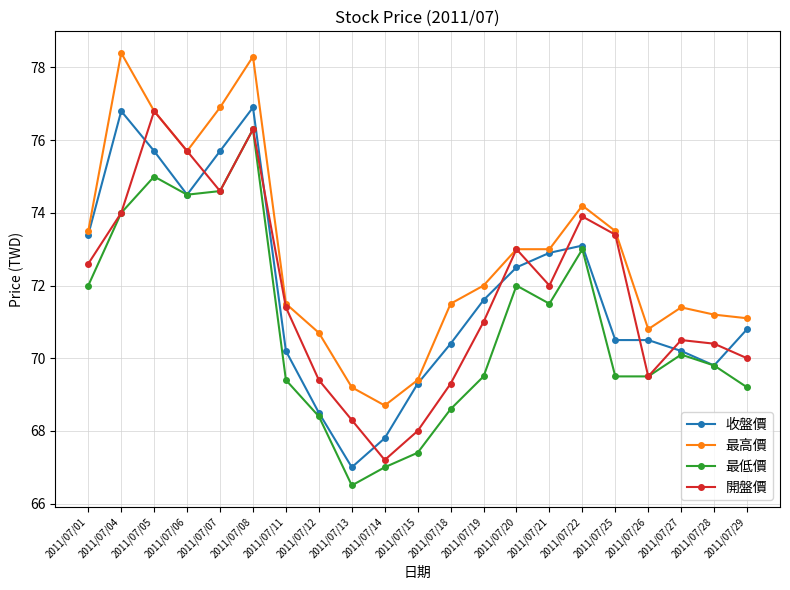

Reading right to left, transcribe all the data shown in this chart.

收盤價: 70.8	69.8	70.2	70.5	70.5	73.1	72.9	72.5	71.6	70.4	69.3	67.8	67.0	68.5	70.2	76.9	75.7	74.5	75.7	76.8	73.4
最高價: 71.1	71.2	71.4	70.8	73.5	74.2	73.0	73.0	72.0	71.5	69.4	68.7	69.2	70.7	71.5	78.3	76.9	75.7	76.8	78.4	73.5
最低價: 69.2	69.8	70.1	69.5	69.5	73.0	71.5	72.0	69.5	68.6	67.4	67.0	66.5	68.4	69.4	76.3	74.6	74.5	75.0	74.0	72.0
開盤價: 70.0	70.4	70.5	69.5	73.4	73.9	72.0	73.0	71.0	69.3	68.0	67.2	68.3	69.4	71.4	76.3	74.6	75.7	76.8	74.0	72.6